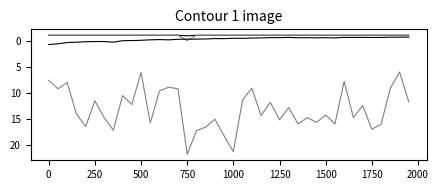

Does the chart have visible grid lines?

No